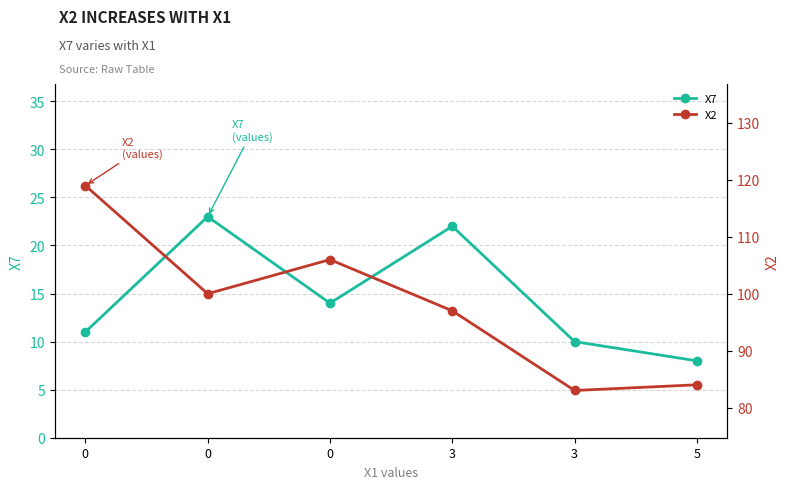

Rank the series by their average value, from lowest to highest.

X7, X2